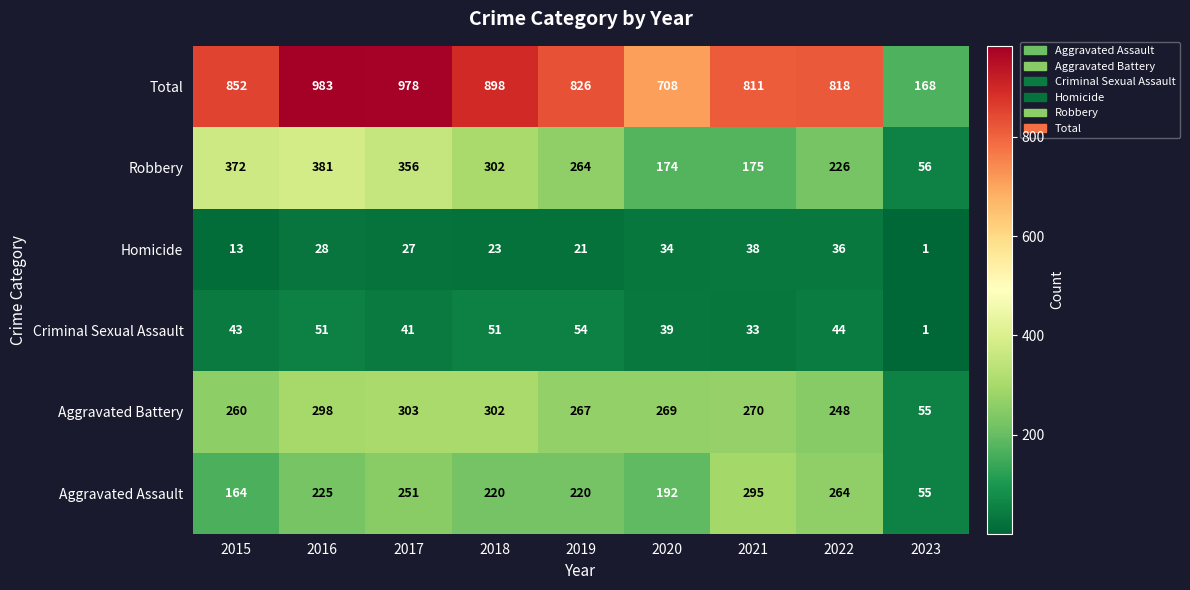

Rank the series at 2015 from highest to lowest value.

Total, Robbery, Aggravated Battery, Aggravated Assault, Criminal Sexual Assault, Homicide